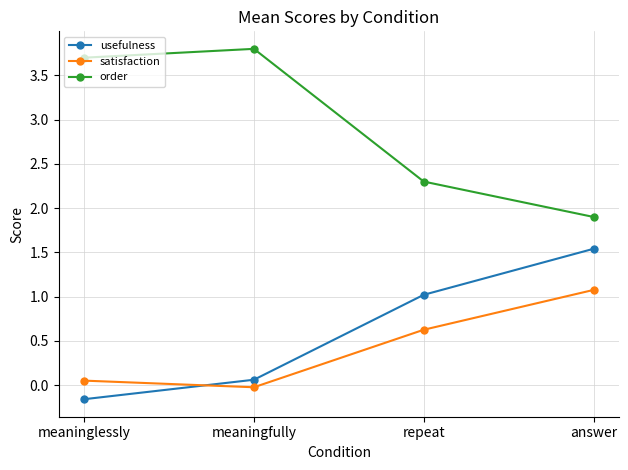

What is the total value across all series at meaninglessly?

3.6